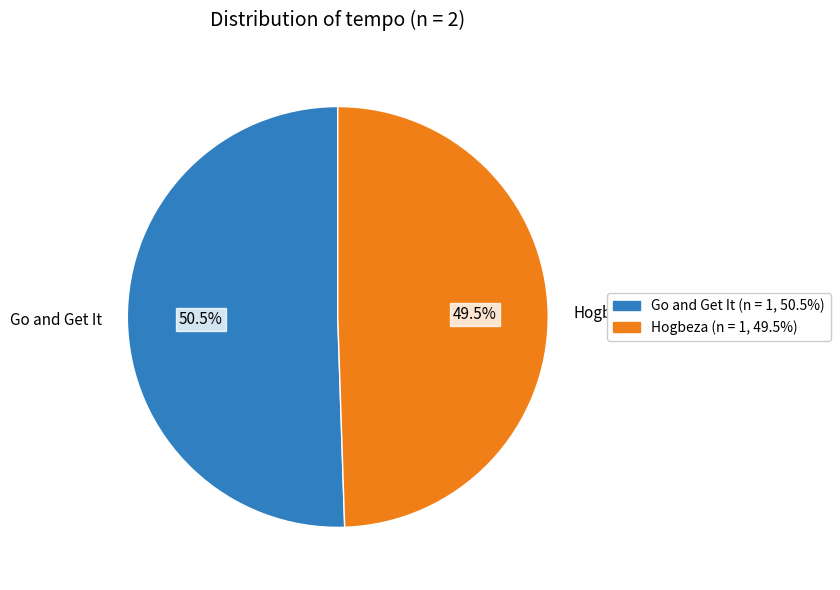

What is the smallest slice in the pie chart?

Hogbeza